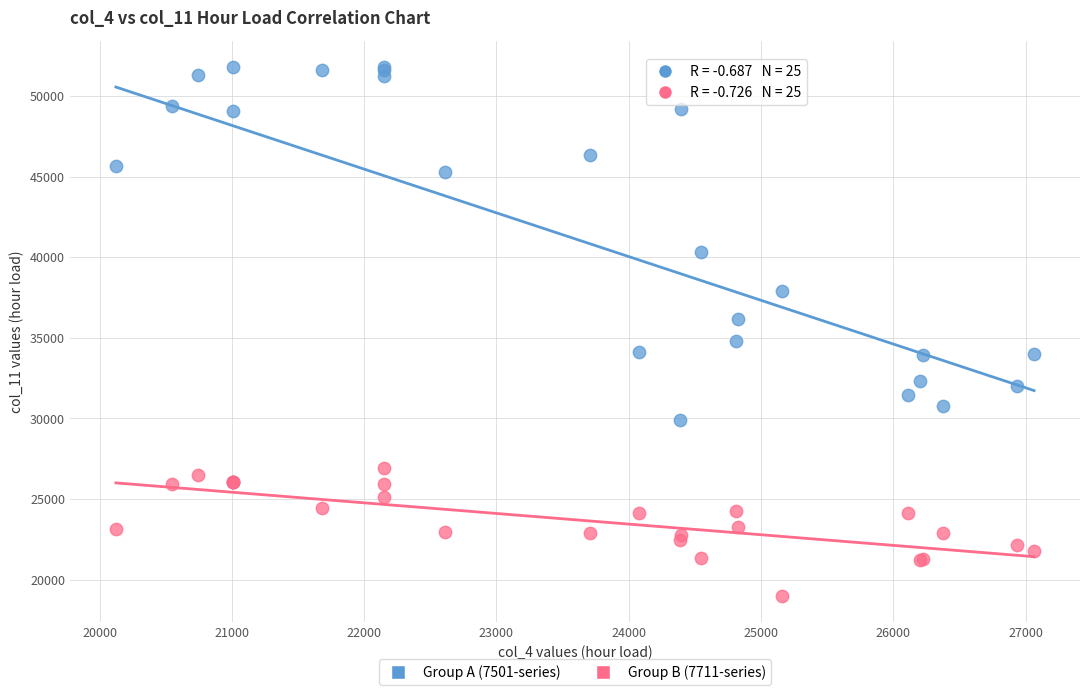

Which series reaches the minimum Y coordinate?

Group B (7711-series)